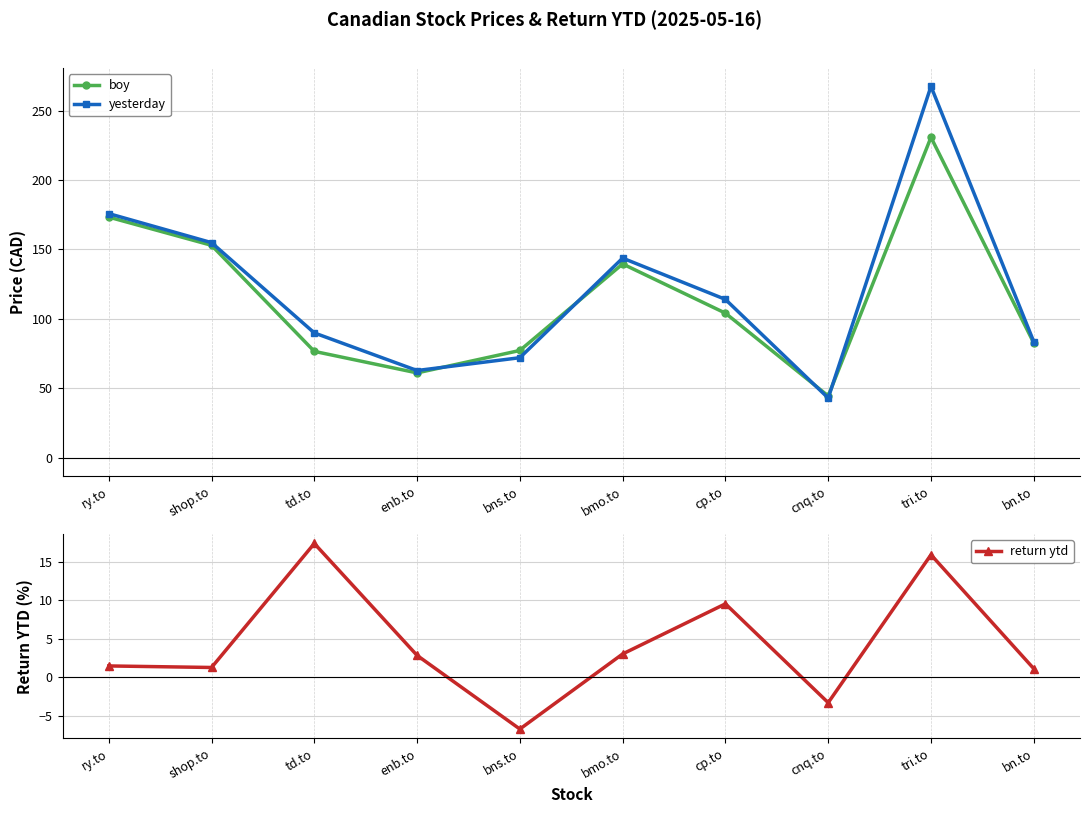

Which series changed the most between cp.to and cnq.to?

yesterday